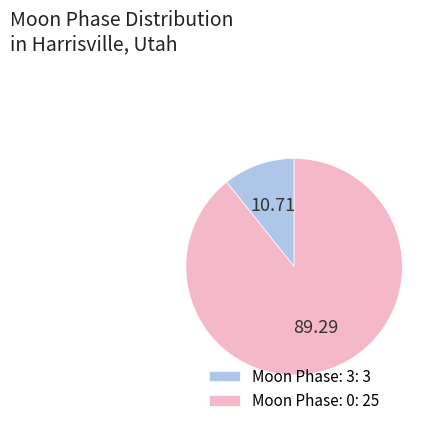

Which category has the smallest portion of the pie?

Moon Phase: 3: 3